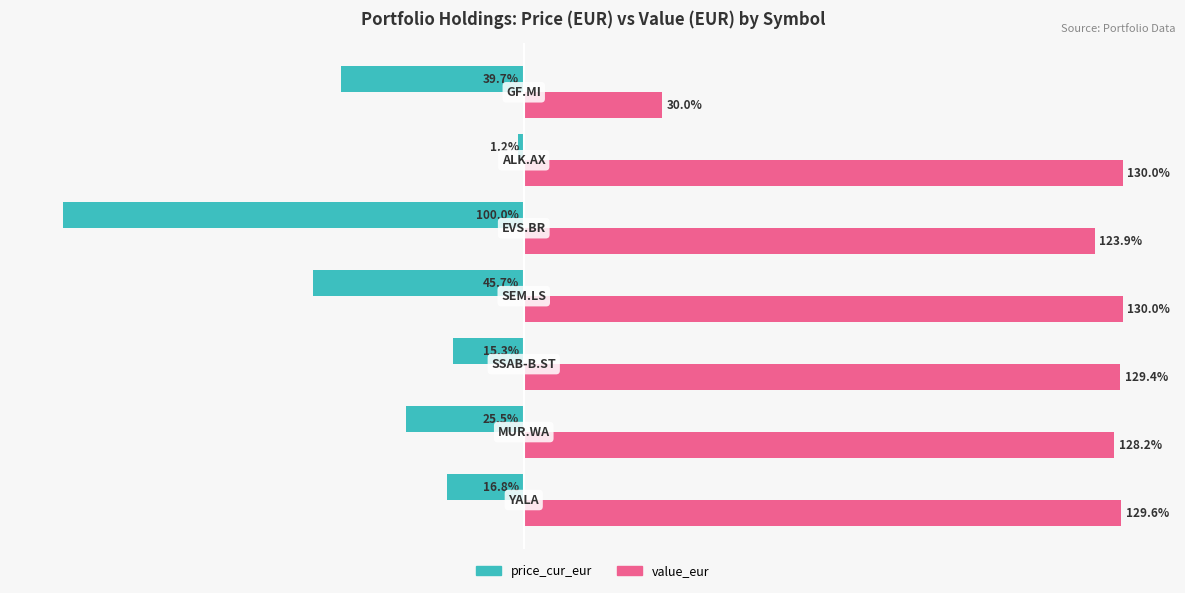

Which series has the largest total across all categories?

value_eur